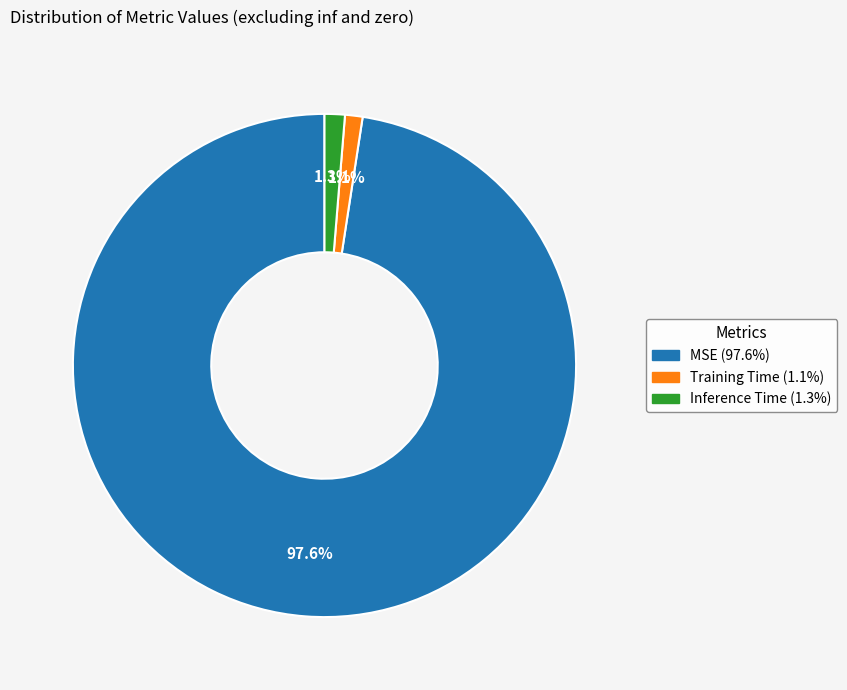

Is the sum of MSE and Training Time greater than half?

Yes